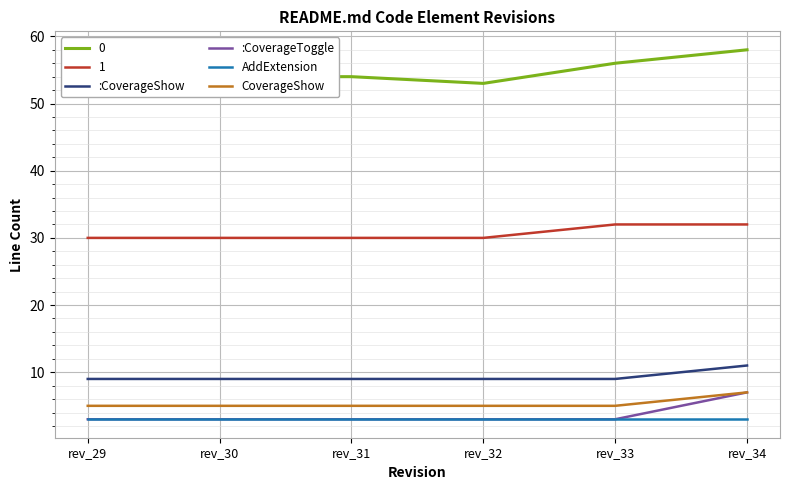

True or false: :CoverageShow and CoverageShow intersect in this chart.

False